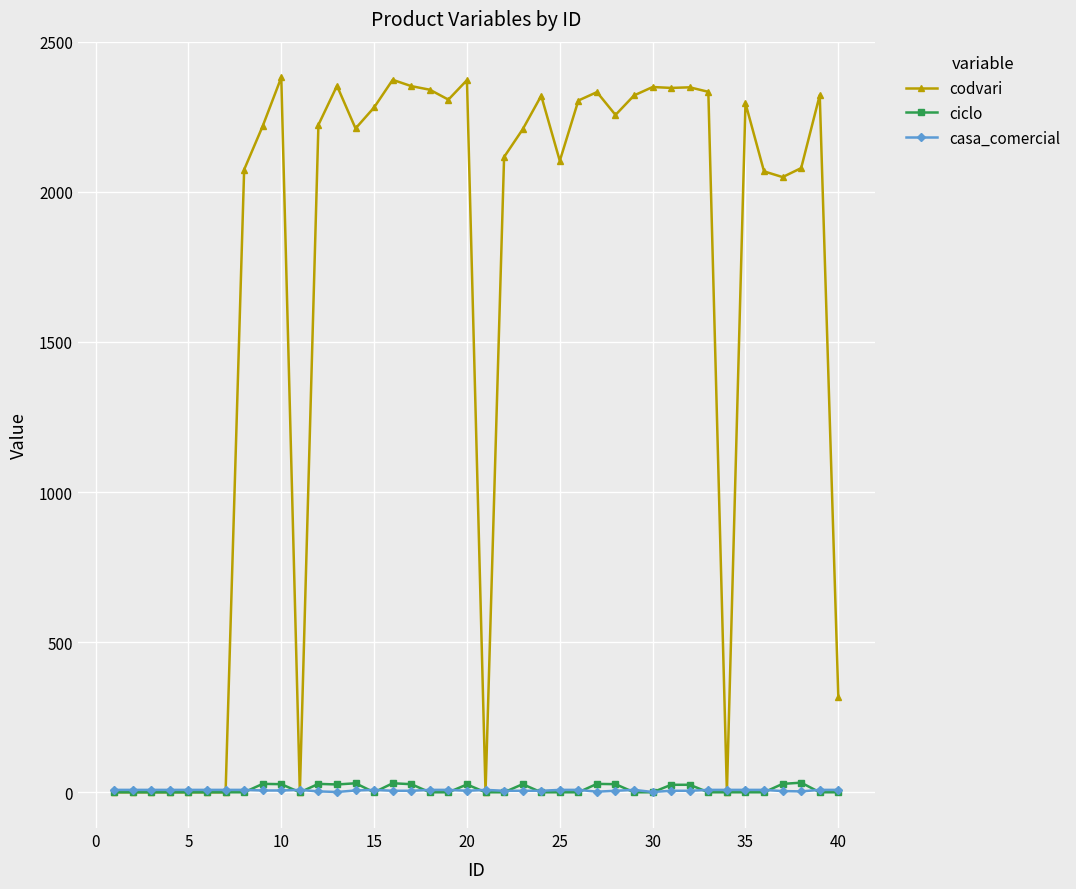

Which series has the widest spread of values?

codvari